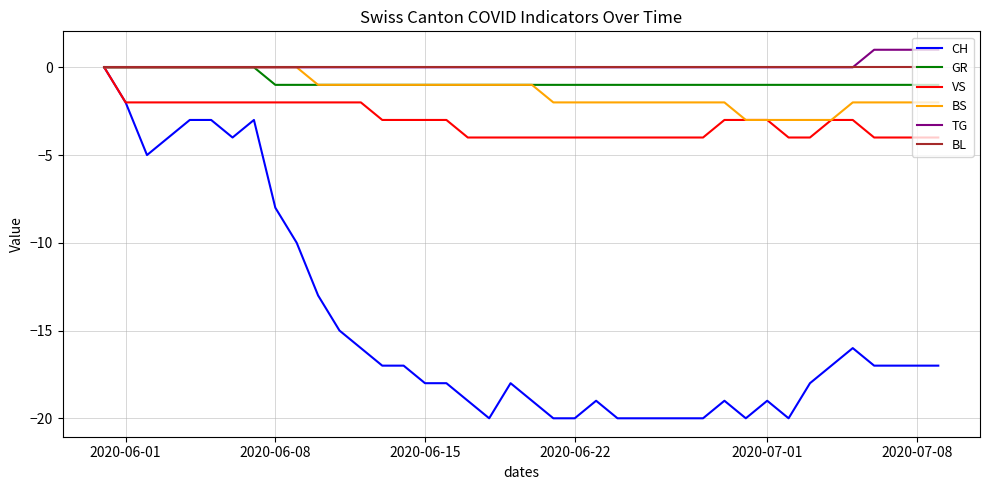

What is the average value of the GR series?

-1